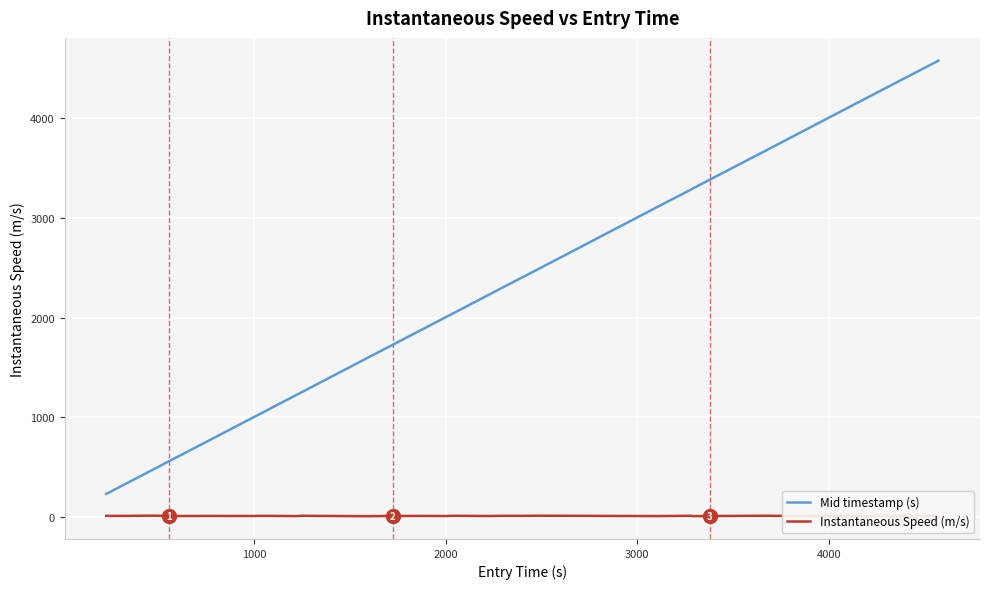

What is the maximum value shown in the chart?

4574.3